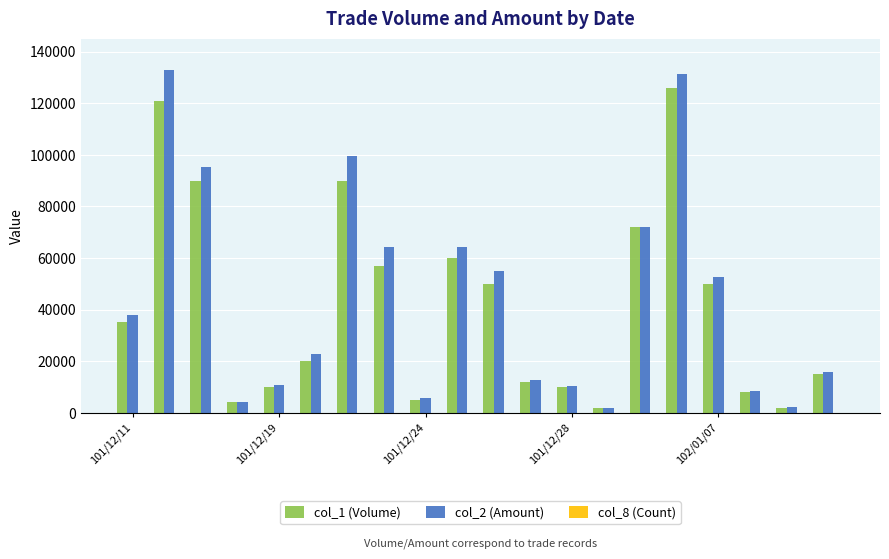

Are the bars horizontal?

No